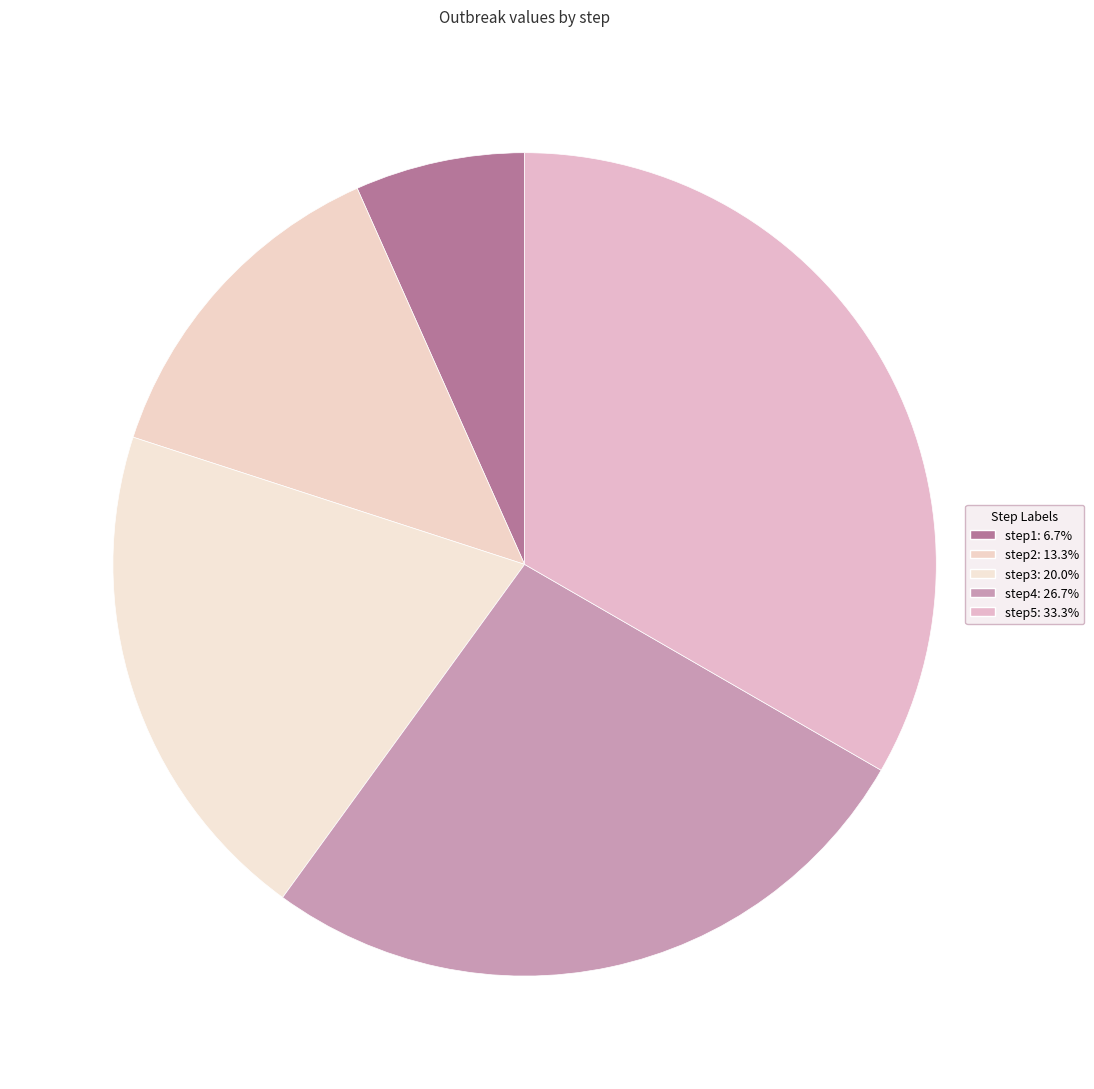

How many slices are in this pie chart?

5